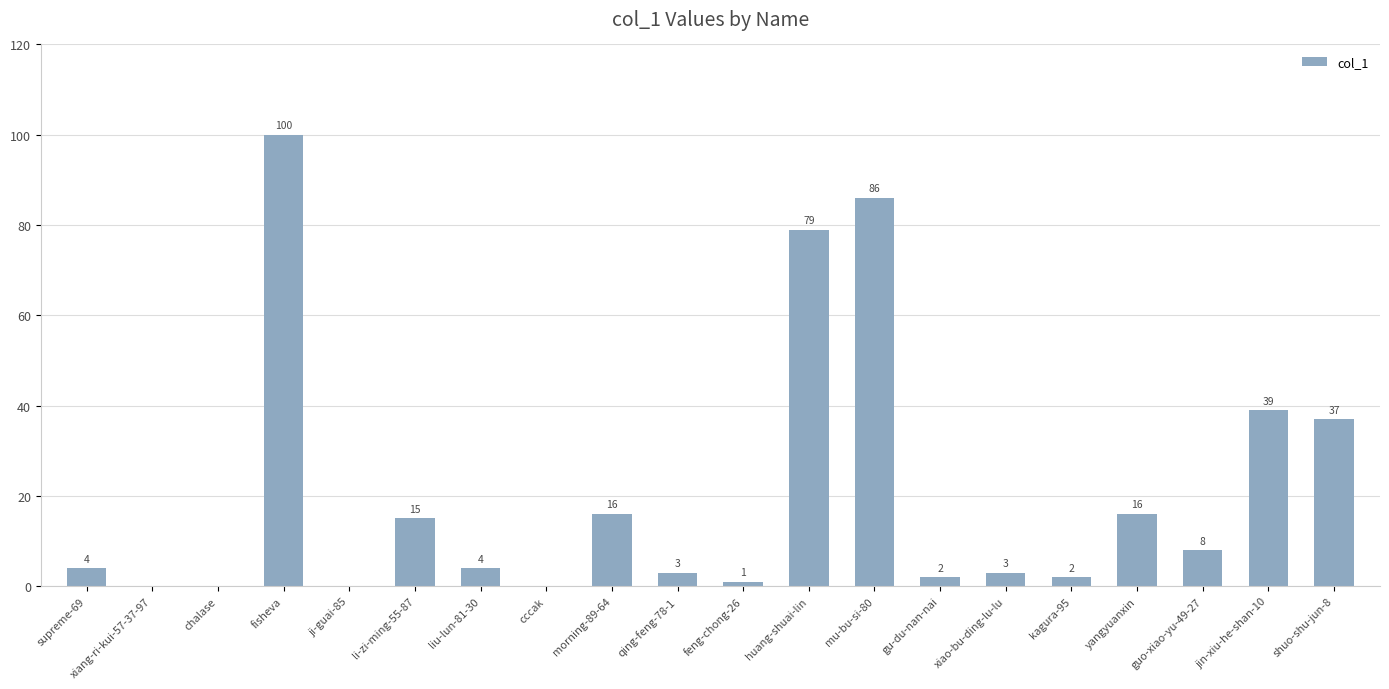

Where is the data nearest to the value 50?

jin-xiu-he-shan-10